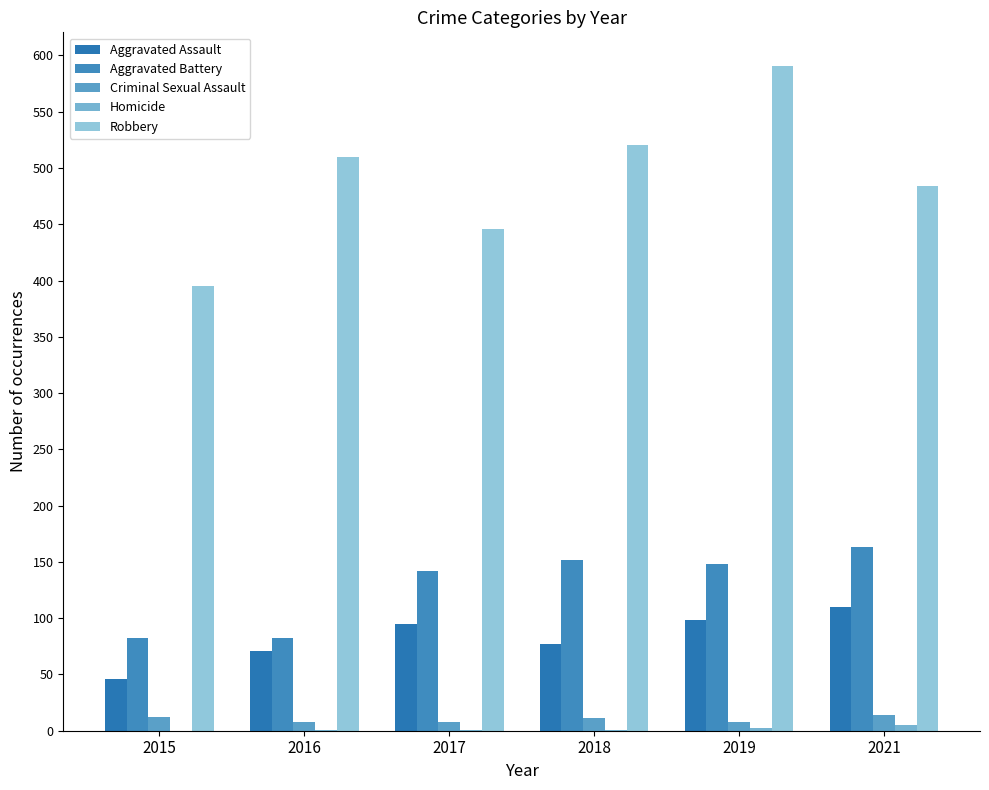

At which category does the chart reach its minimum across all series?

2015